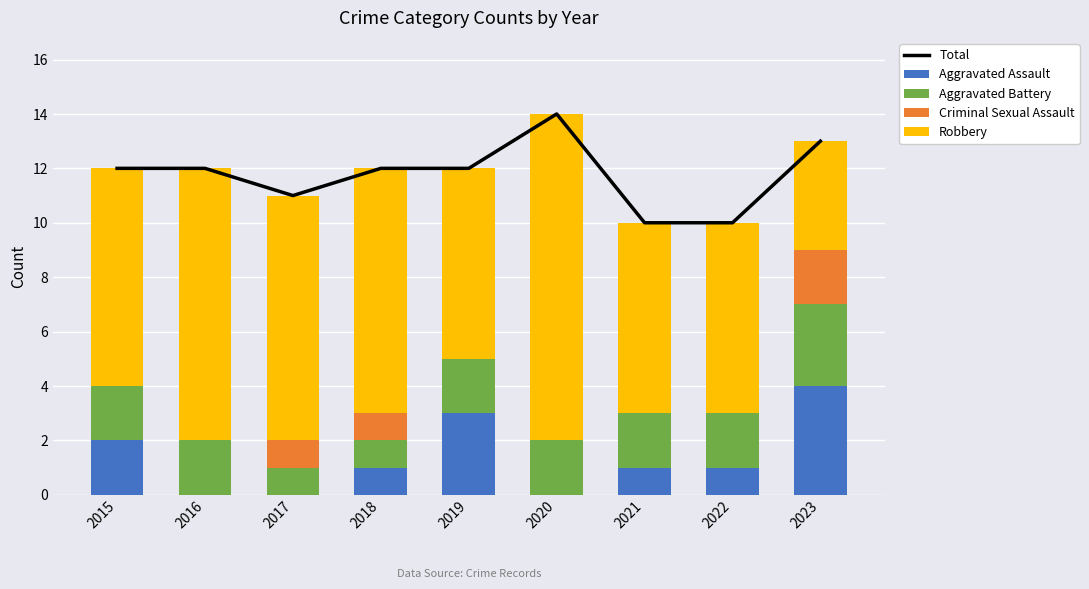

Is it true that Robbery equals 10 at 2016?

True